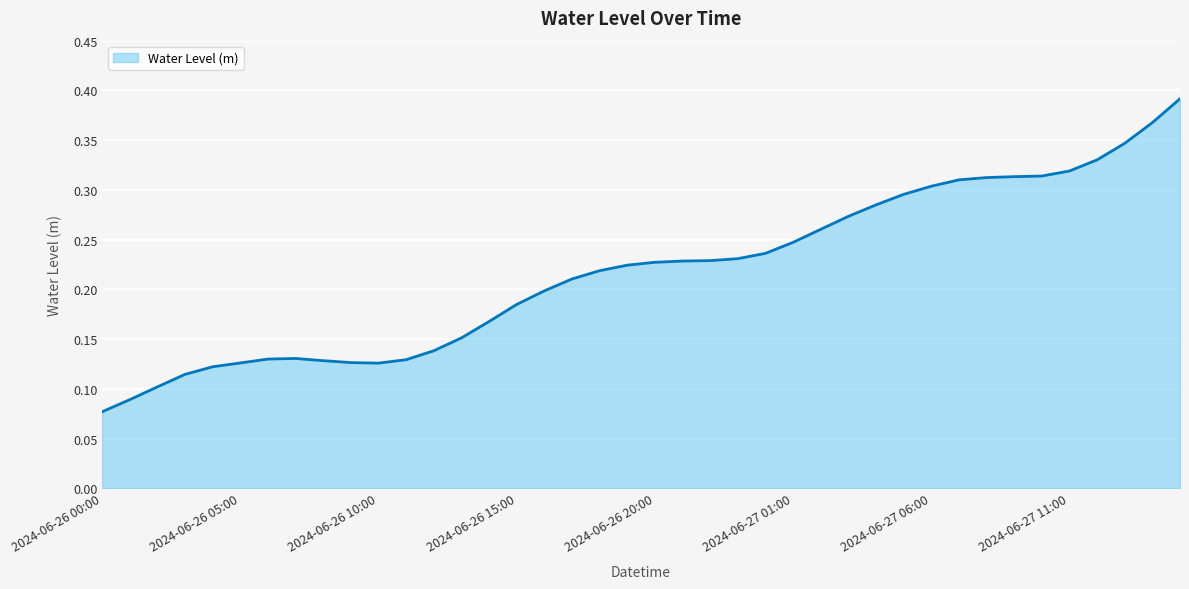

Count the number of categories in the chart.

40